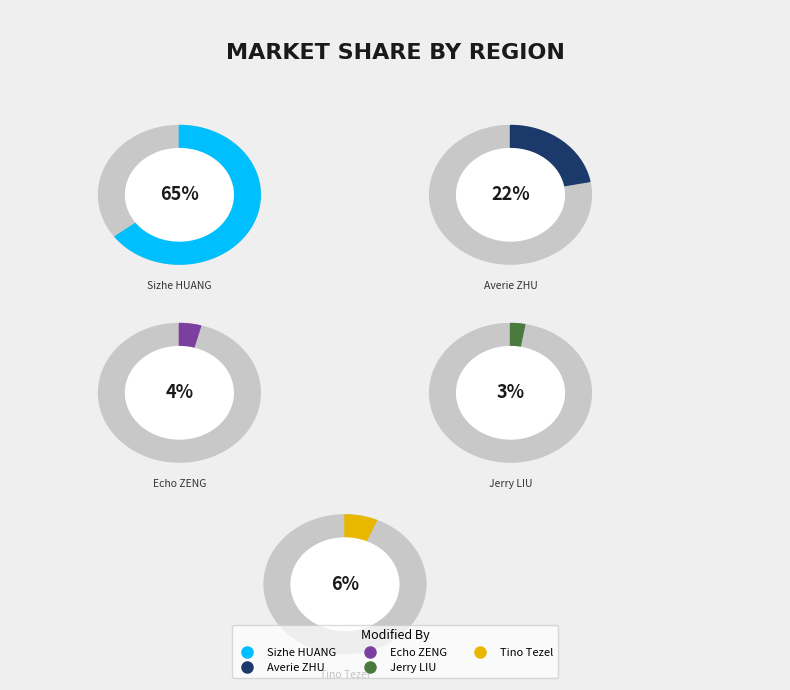

To the nearest percent, what is the difference between the largest and smallest slice percentages?

62%